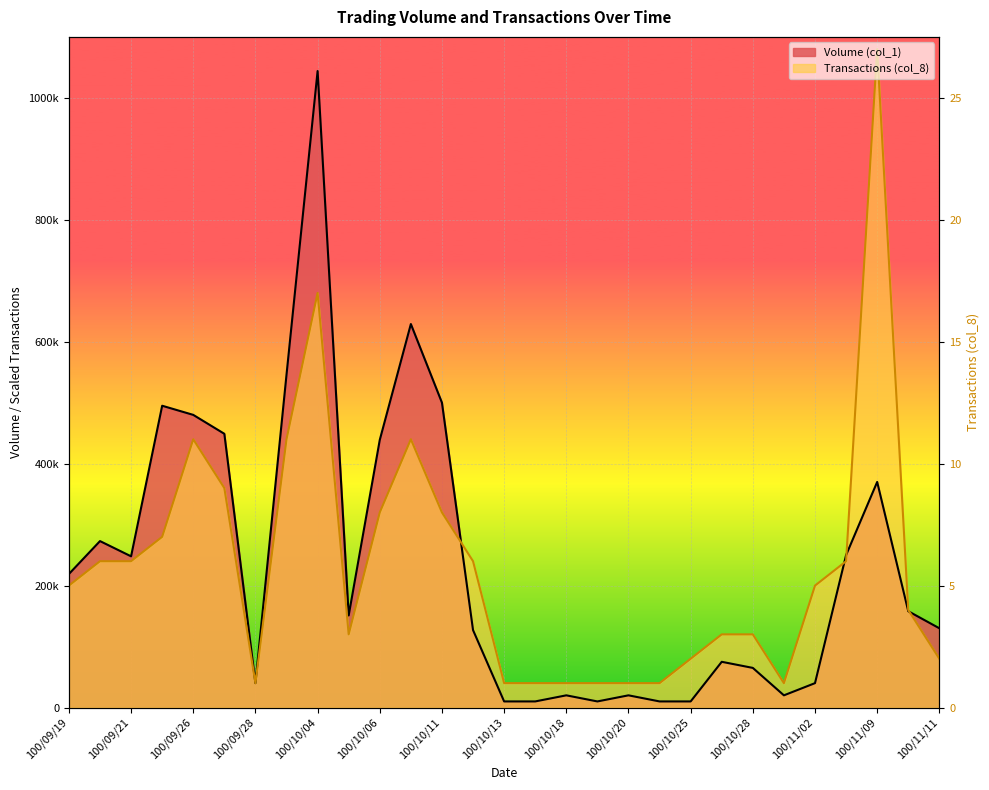

How many lines are shown in the chart?

2